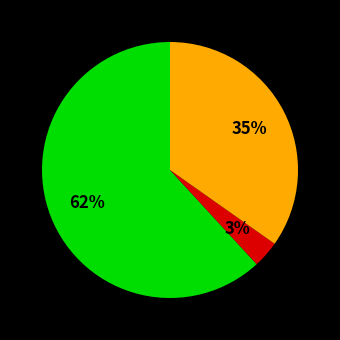

To the nearest percent, what is the average slice percentage?

33%